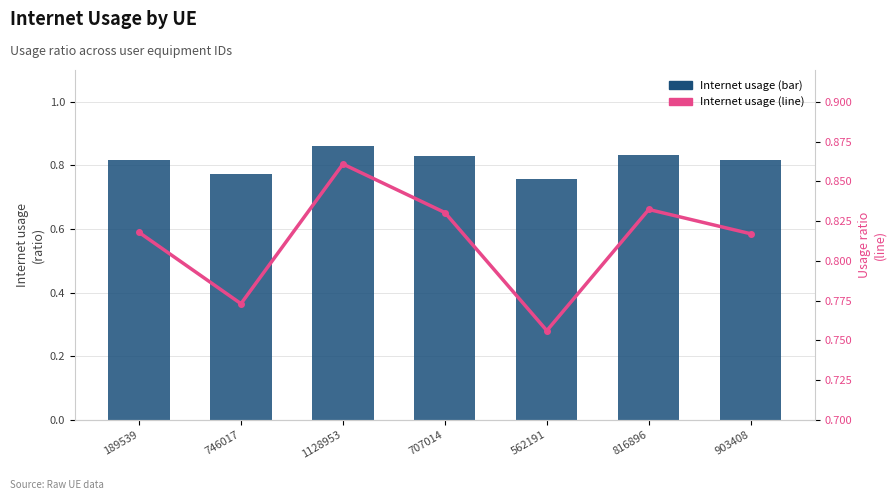

What is the minimum value for Internet usage?

0.8